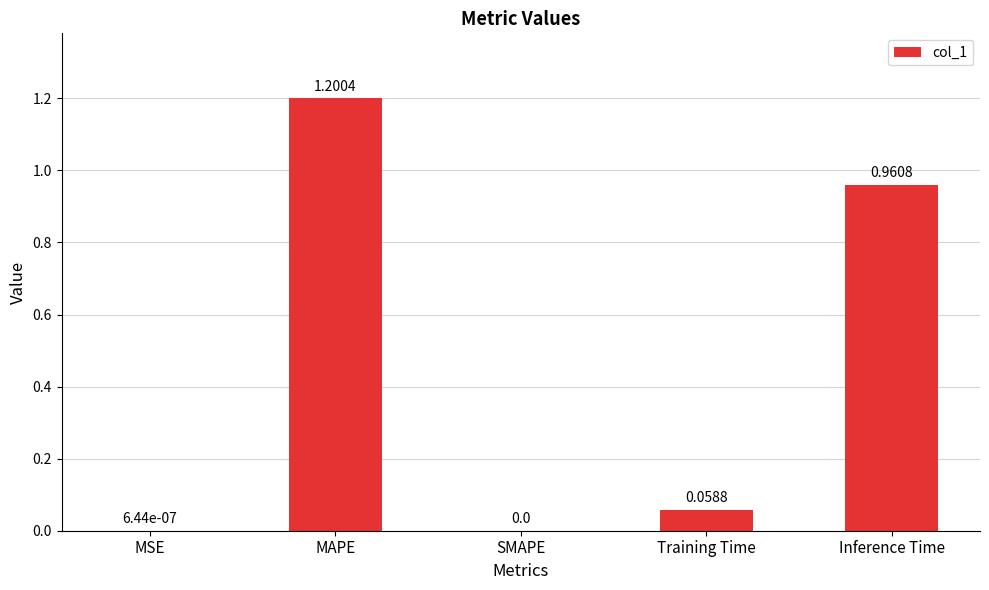

Which label corresponds to the largest value in the chart?

MAPE